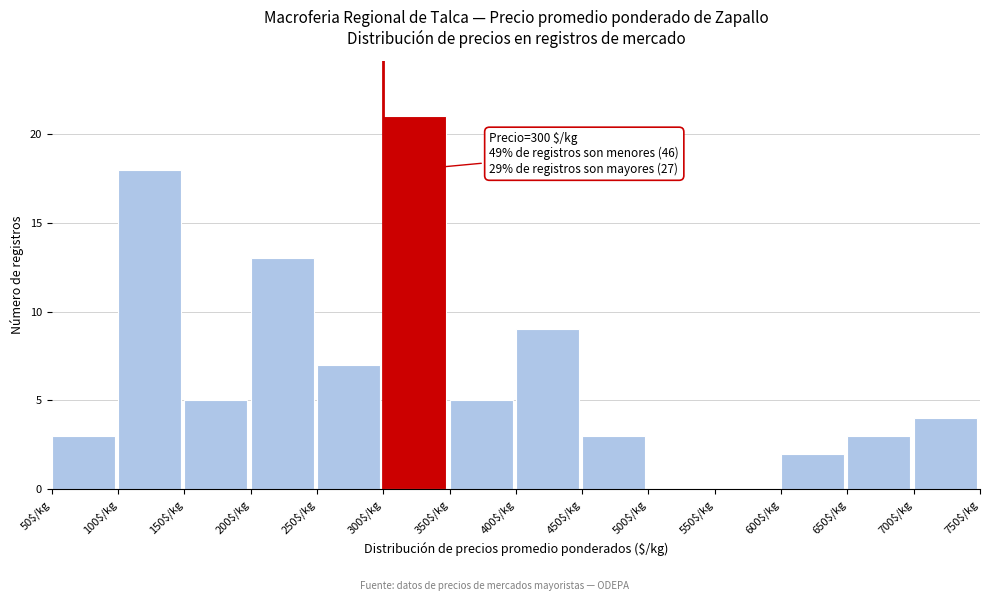

Which range on the x-axis has the tallest bar?

300 to 350